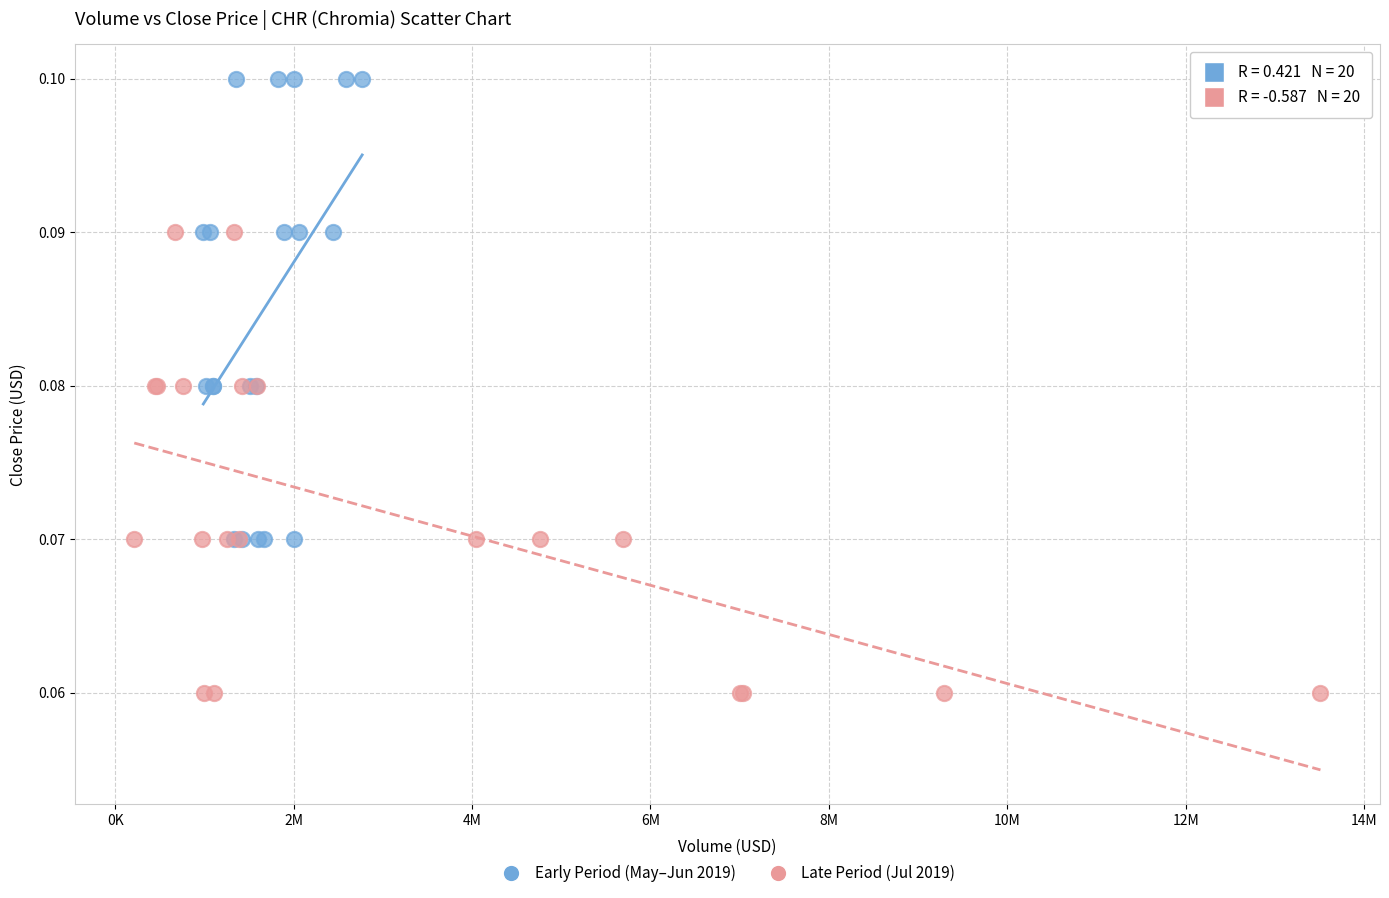

Which series reaches the minimum Y coordinate?

Late Period (Jul 2019)